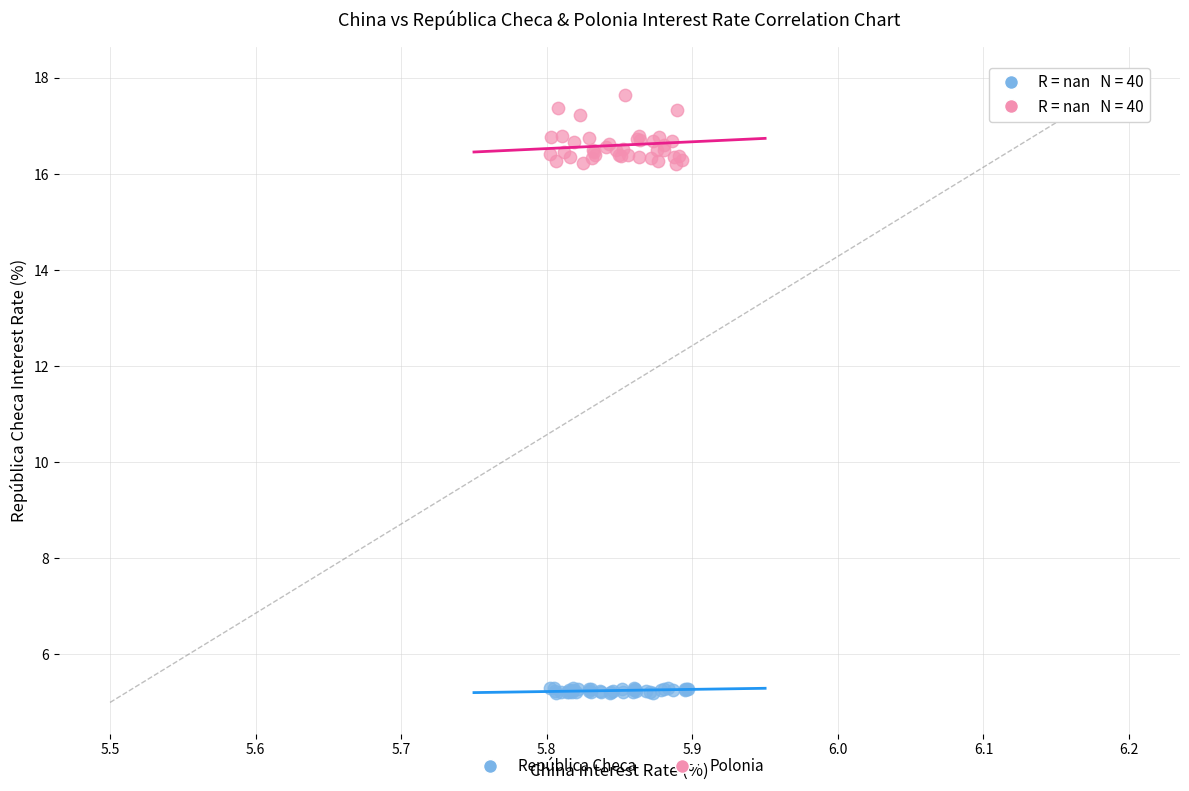

Which series reaches the maximum Y coordinate?

Polonia